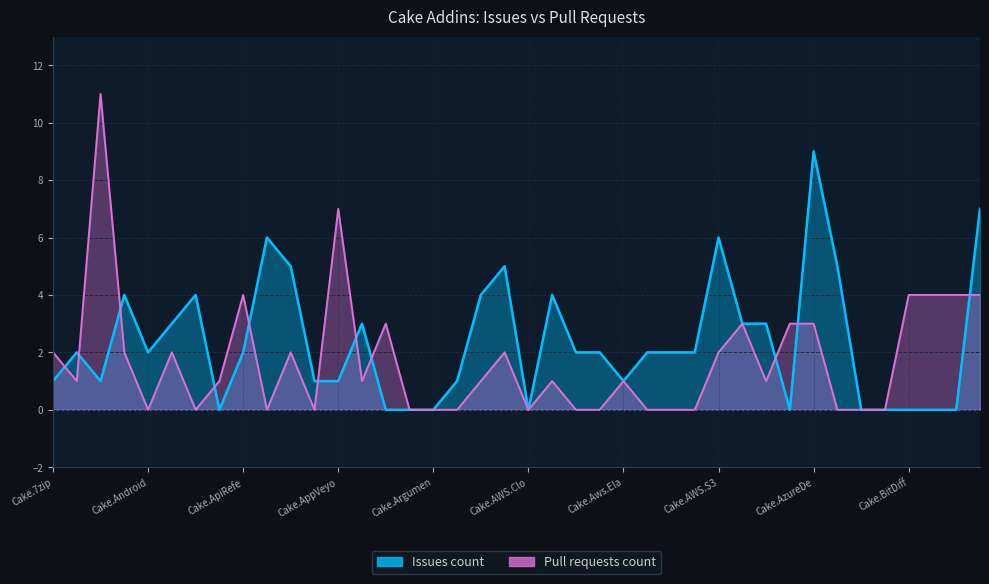

At Cake.AsciiDoctorJ, list the series in order from largest to smallest.

Issues count, Pull requests count